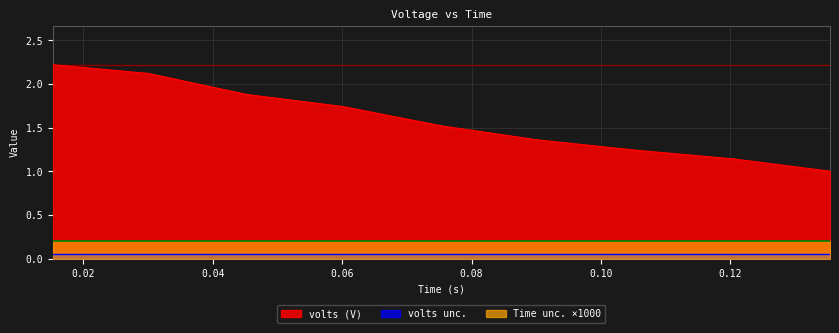

What is the minimum value for volts (V)?

1.0